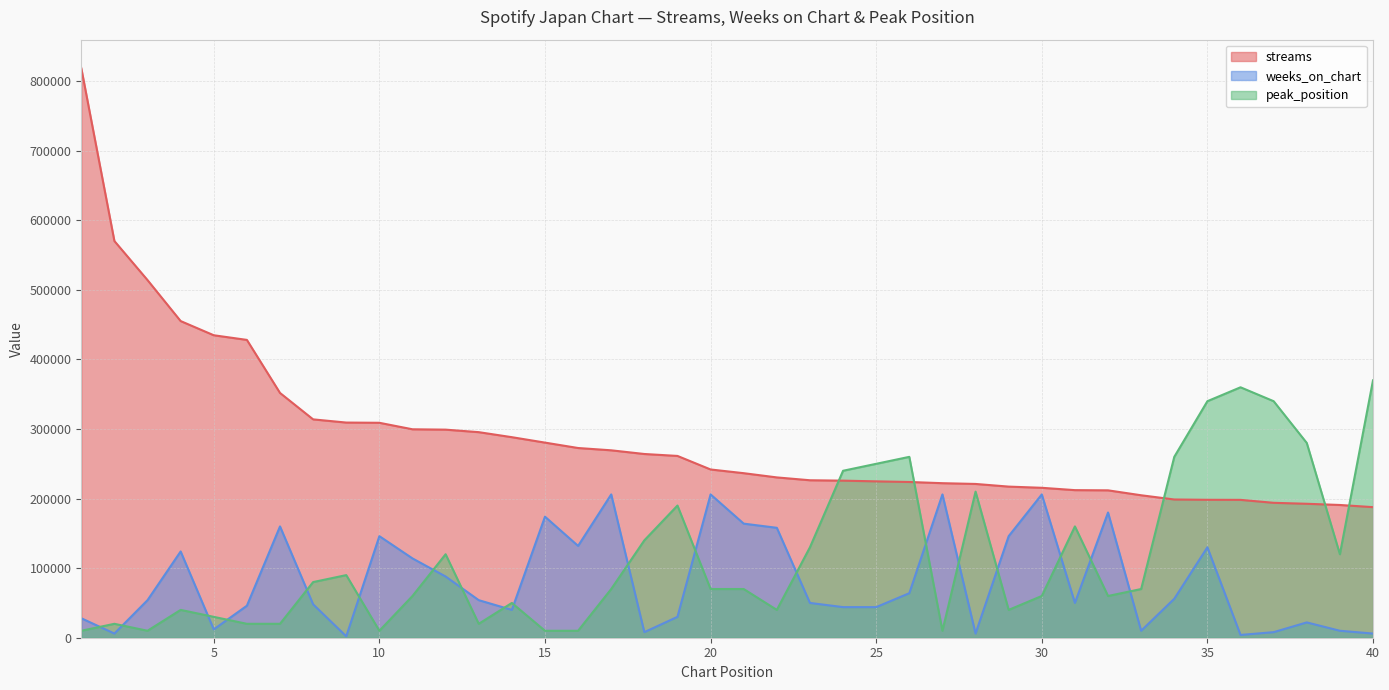

At how many categories does at least one series exceed 228549?

31